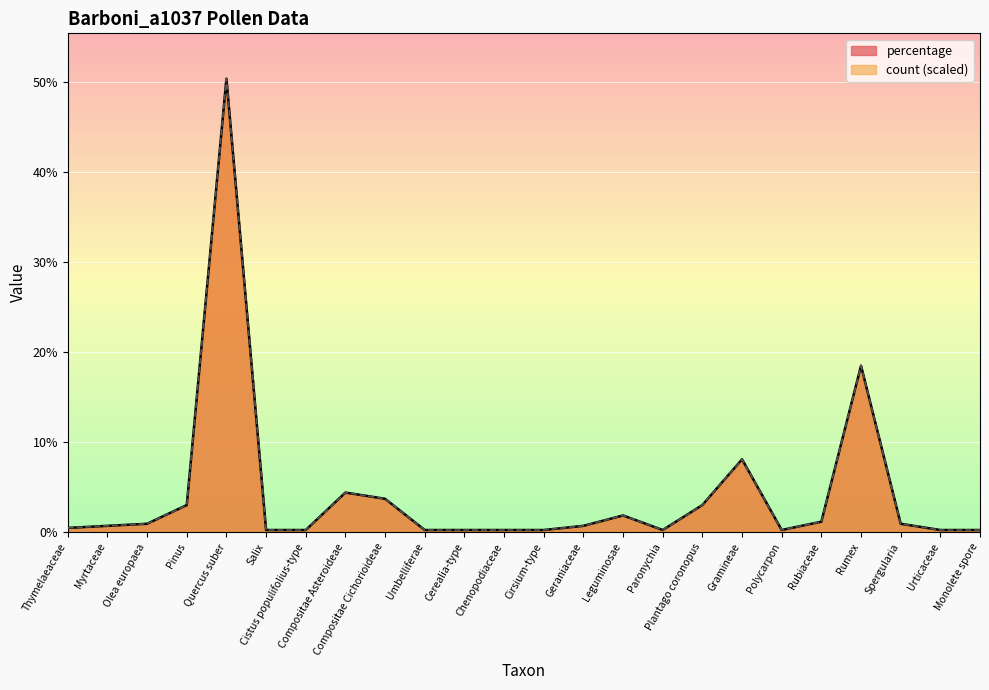

What is the value of the percentage point at the 15th from the left?

1.8